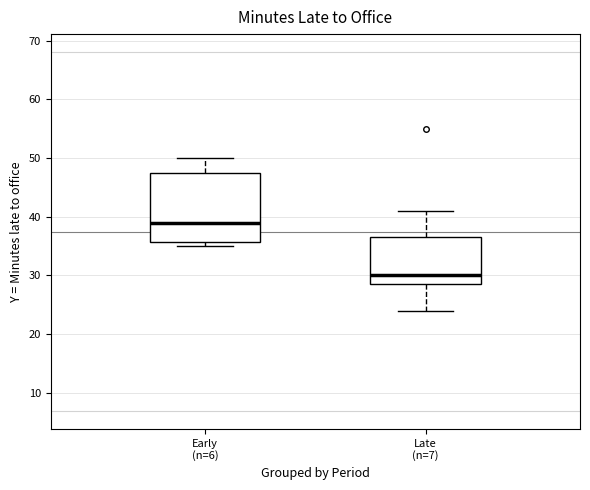

Which box's median line is the highest?

Early (n=6)